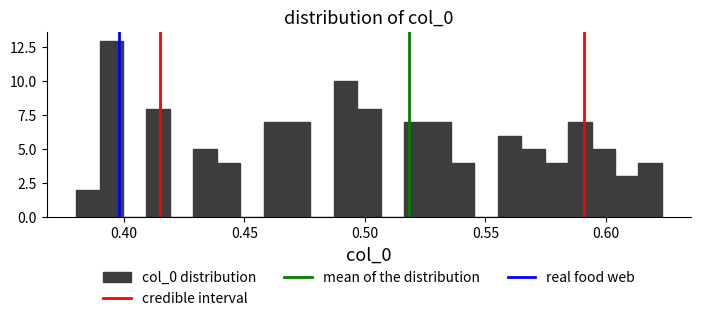

Read against the x-axis, roughly where is the centre of the tallest bar?

0.395